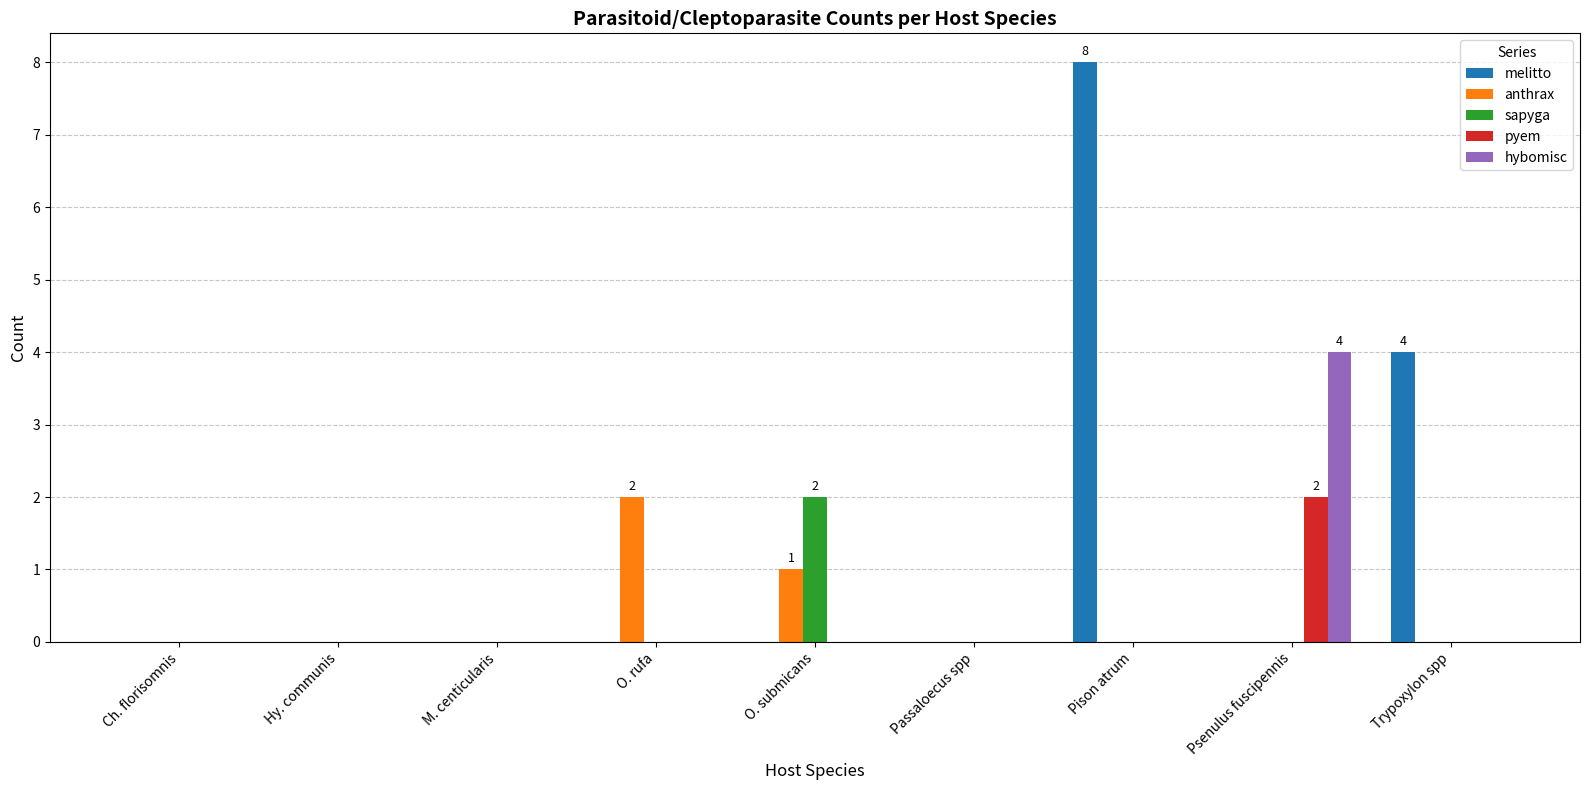

What are all the series names shown in the legend?

melitto, anthrax, sapyga, pyem, hybomisc